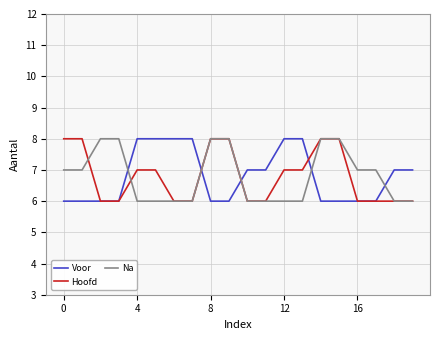

Which series ends up on top after the final intersection of Voor and Na?

Voor